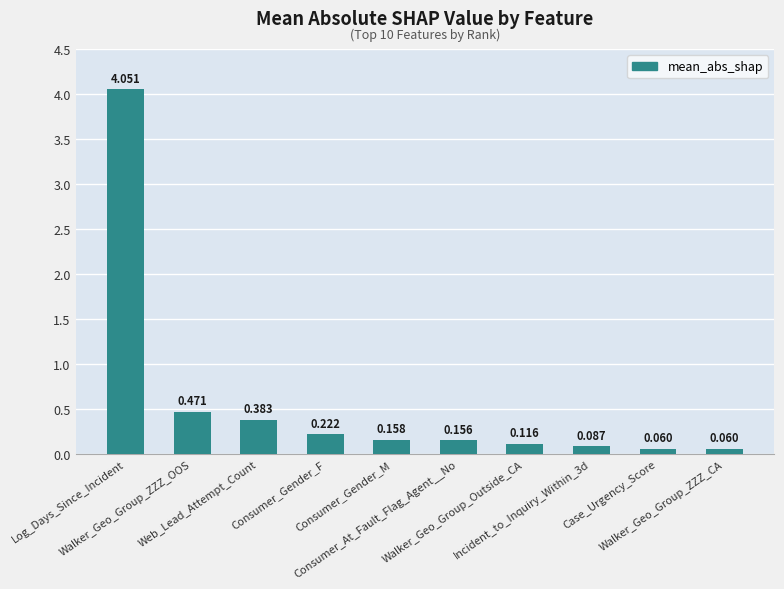

At which category does the chart reach its peak across all series?

Log_Days_Since_Incident